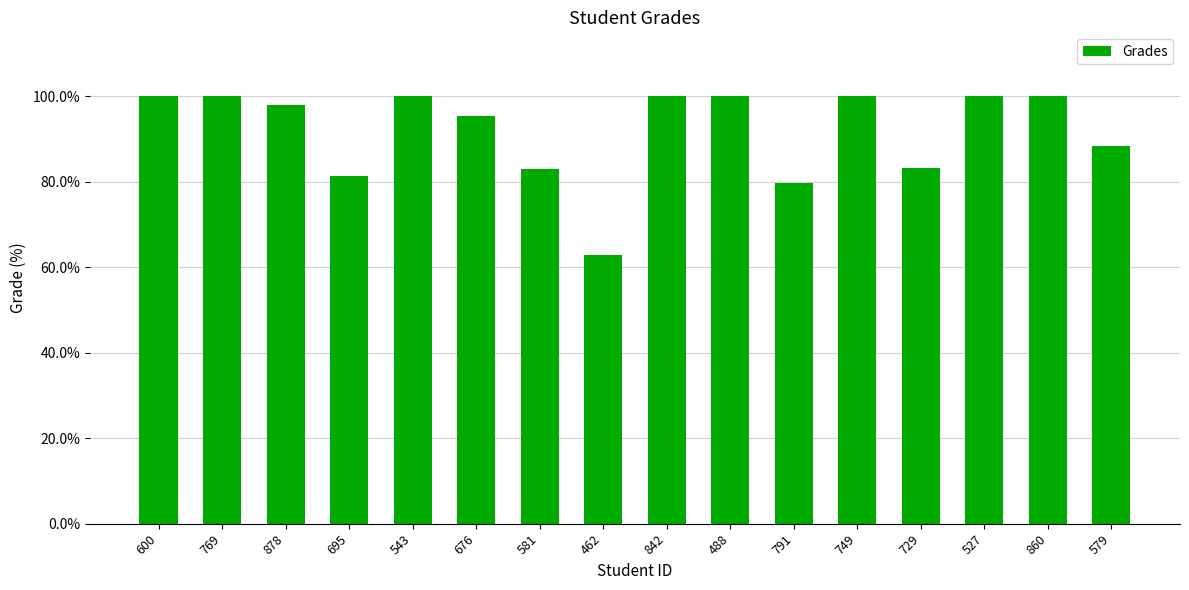

Are the bars grouped side by side (vs. stacked)?

No